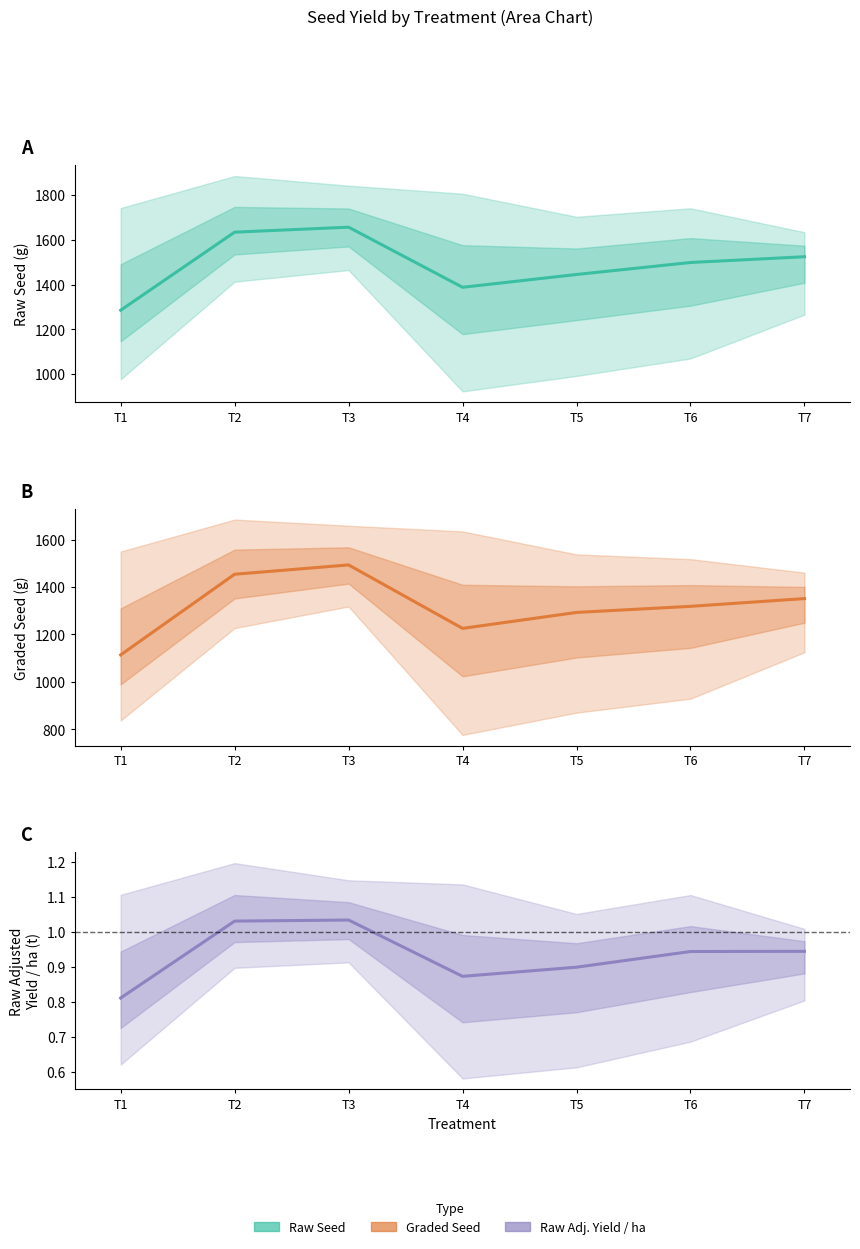

What is the sum of the Yield mean values at T7 and T2?

2.0